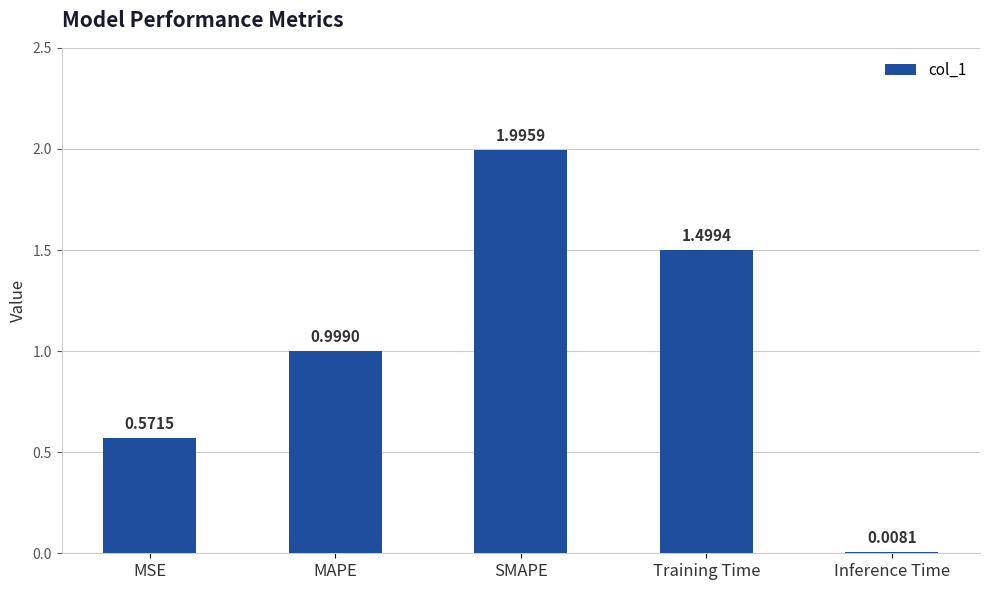

Which has a higher value, MSE or Inference Time?

MSE